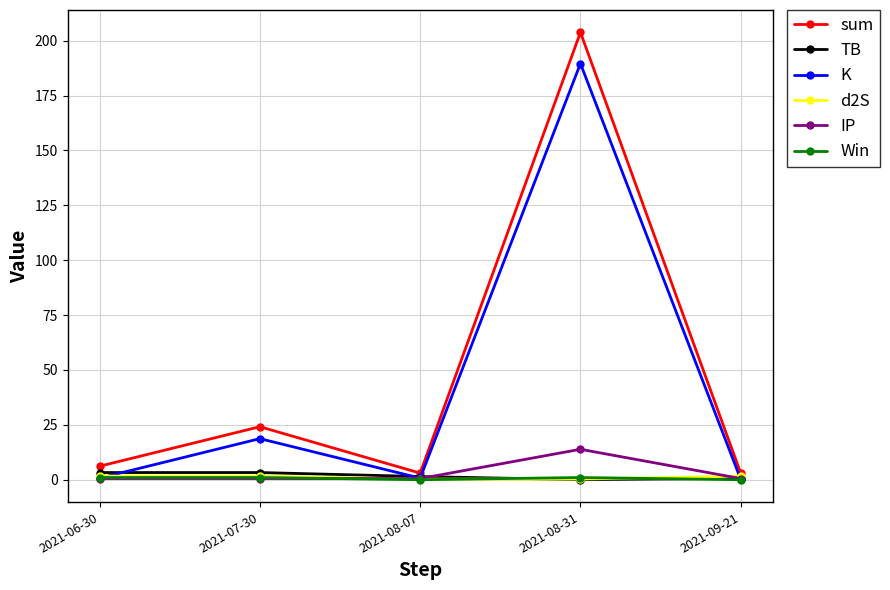

Where do Win and d2S first cross each other?

2021-08-07 and 2021-08-31